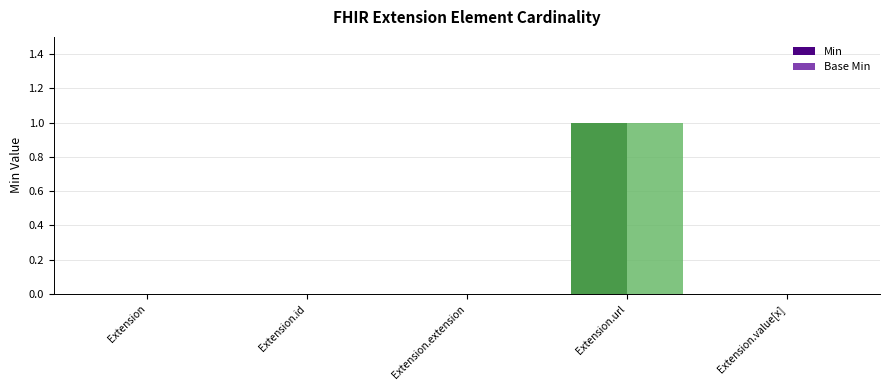

At which label does Min reach its peak?

Extension.url